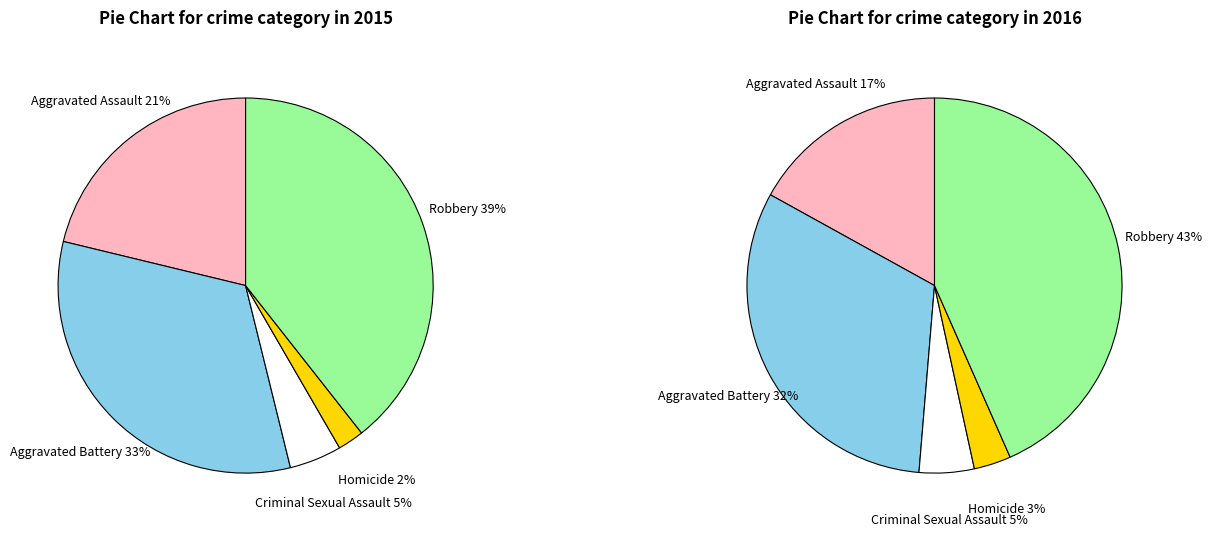

To the nearest percent, what percentage of the pie is Criminal Sexual Assault?

5%